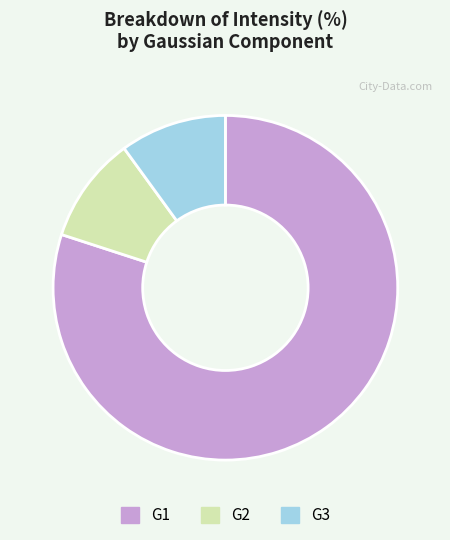

Approximately how many times larger is the value at G1 compared to G3?

8.0